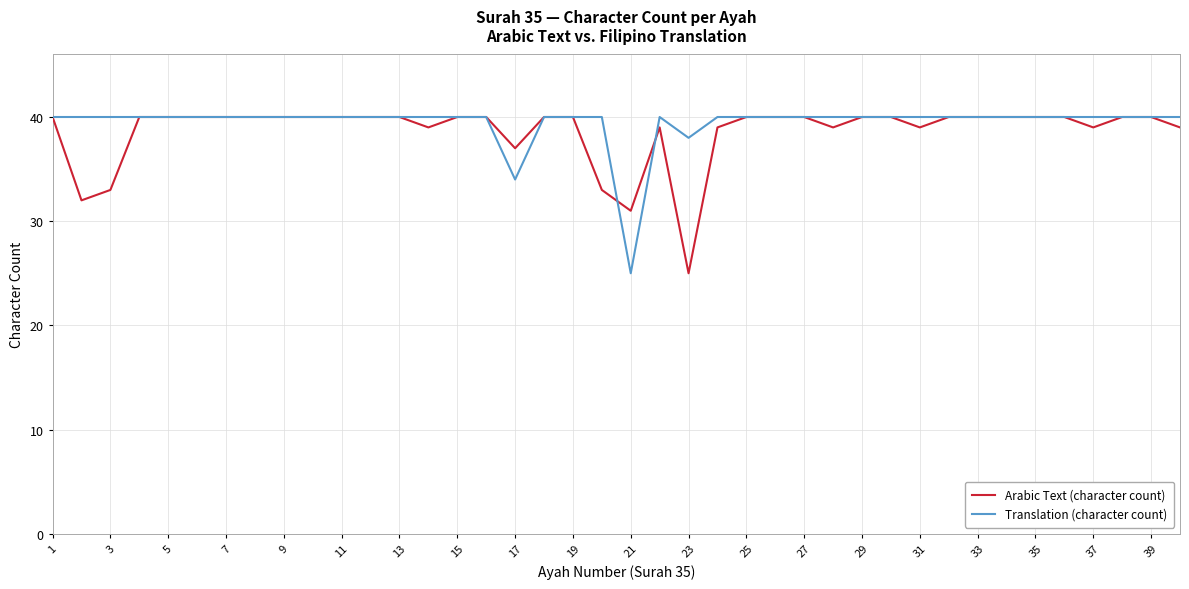

True or false: Translation (character count) and Arabic Text (character count) intersect in this chart.

True